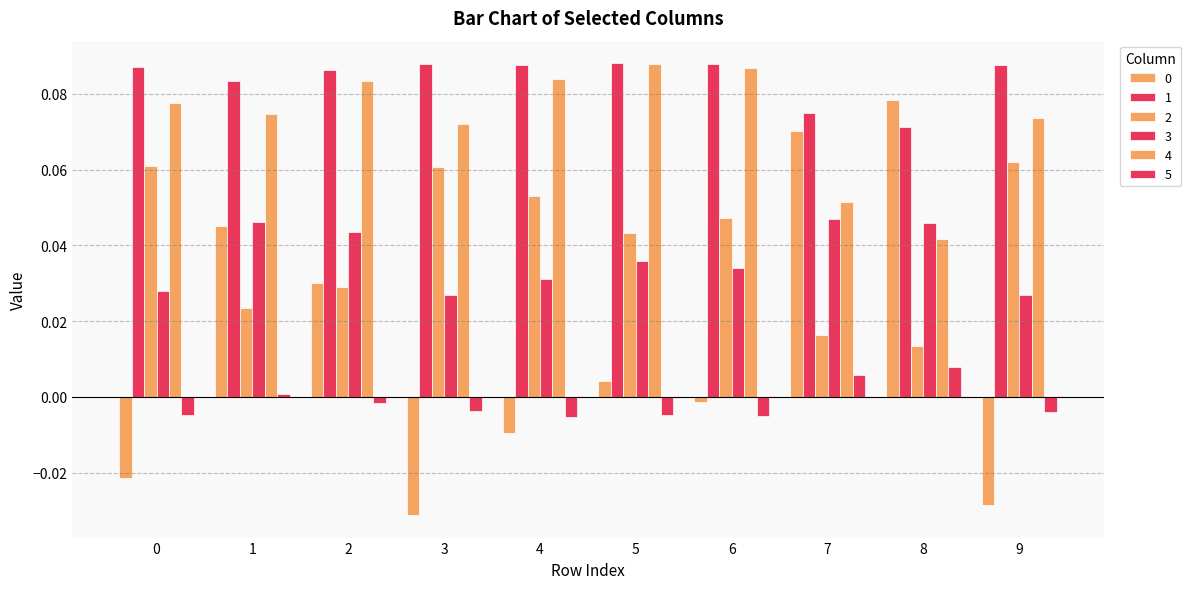

How many values in 0 are above zero?

5